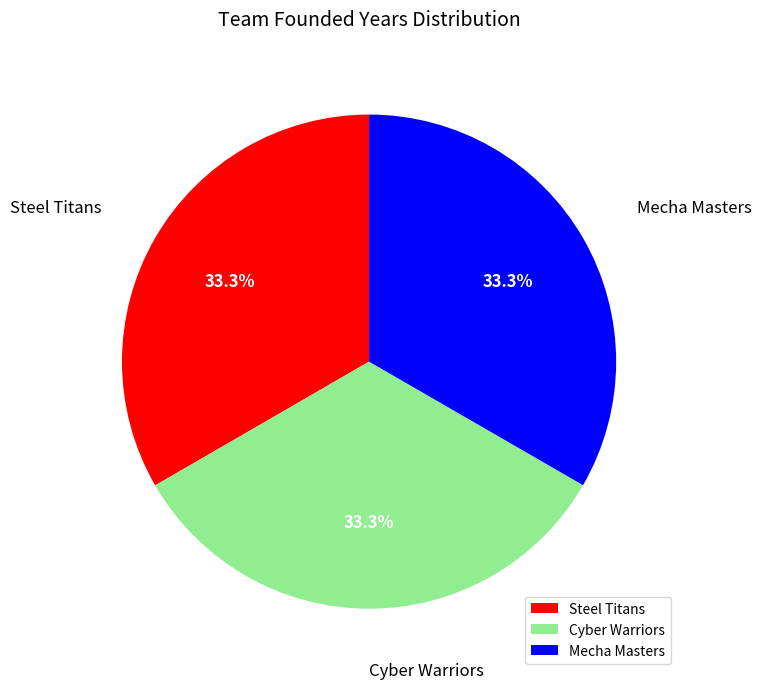

What is the ratio of the value at Mecha Masters to the value at Steel Titans?

1.0